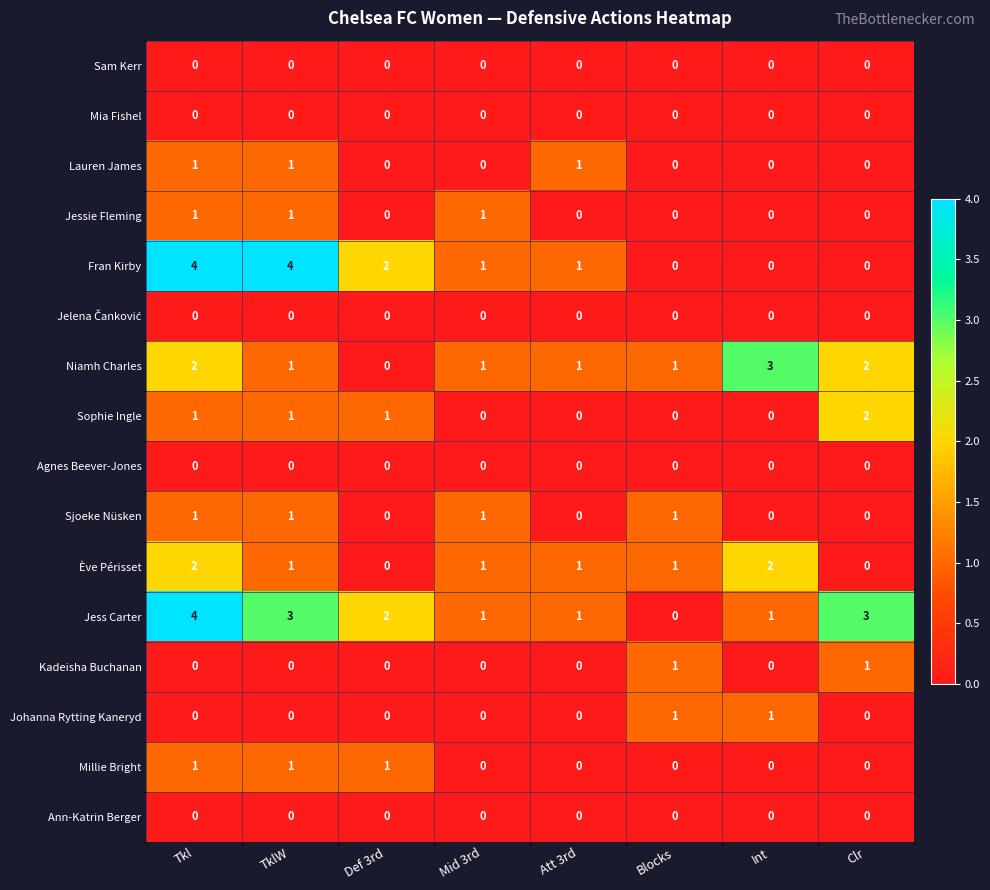

What is the total value across all series at Int?

7